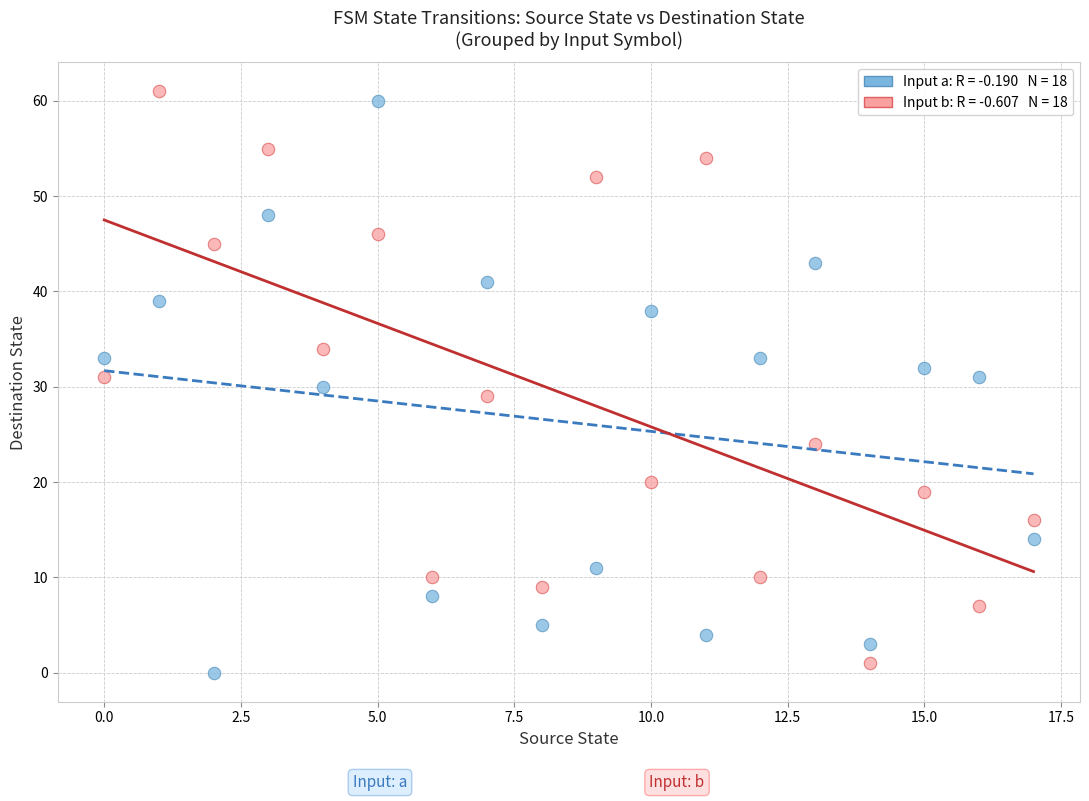

Across all data points, what is the range of Y values (max minus min)?

61